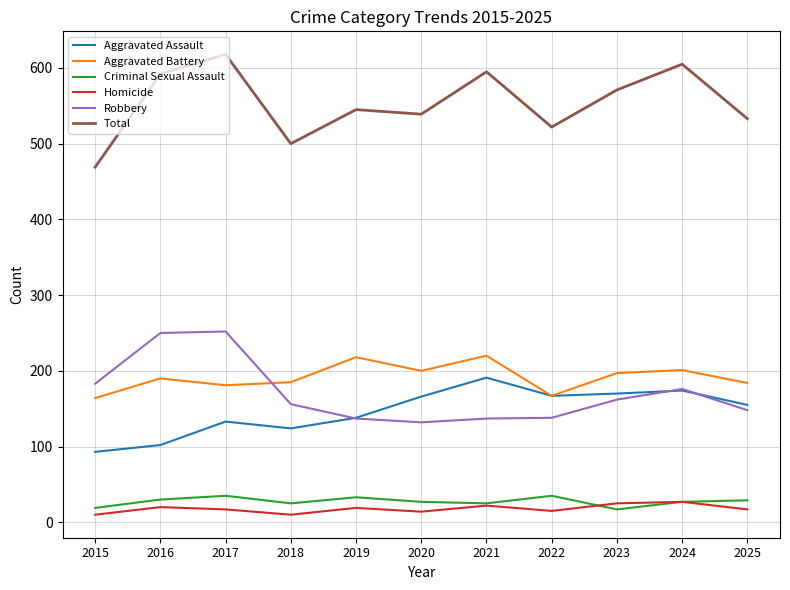

True or false: Criminal Sexual Assault and Homicide cross at least once.

True